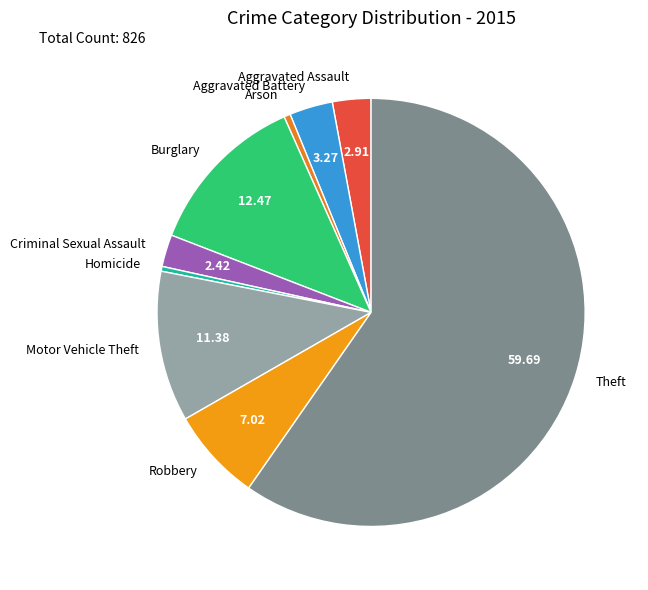

What is the majority slice?

Theft